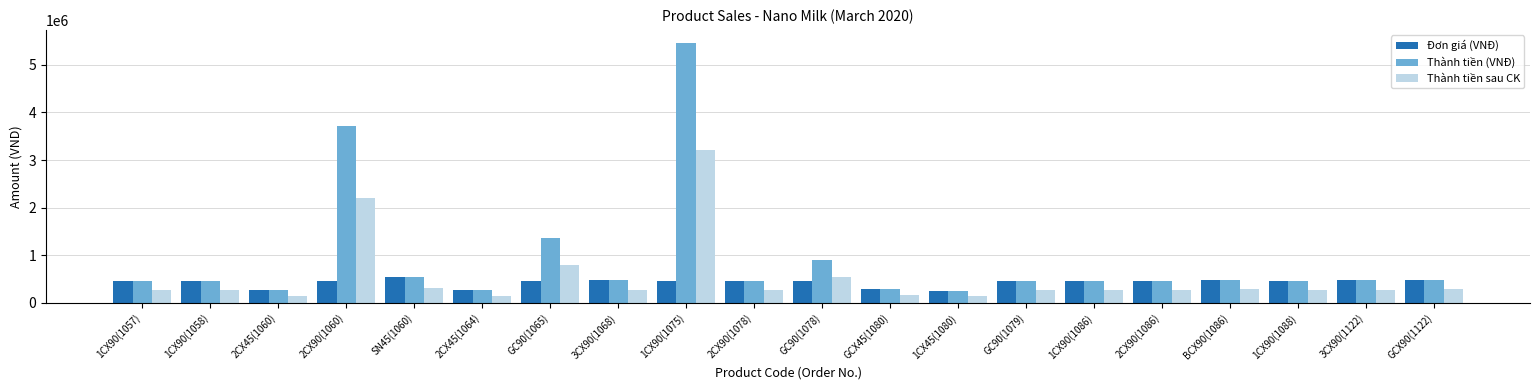

Which series has the largest range (max minus min)?

Thành tiền (VNĐ)